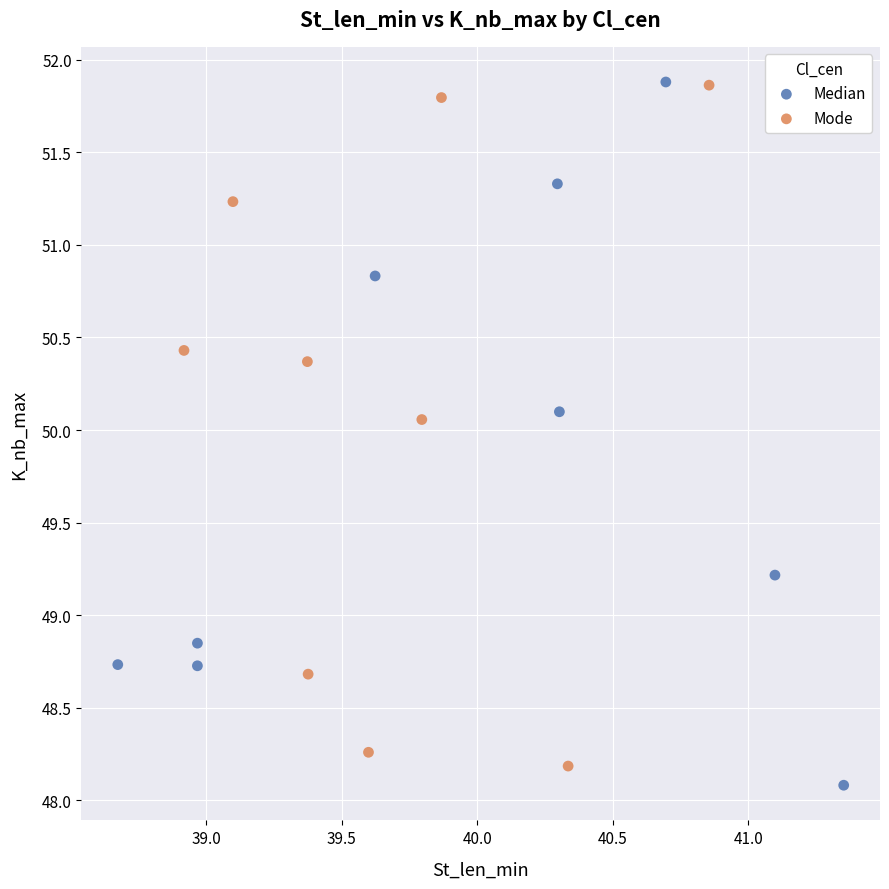

What are all the series names shown in the legend?

Median, Mode